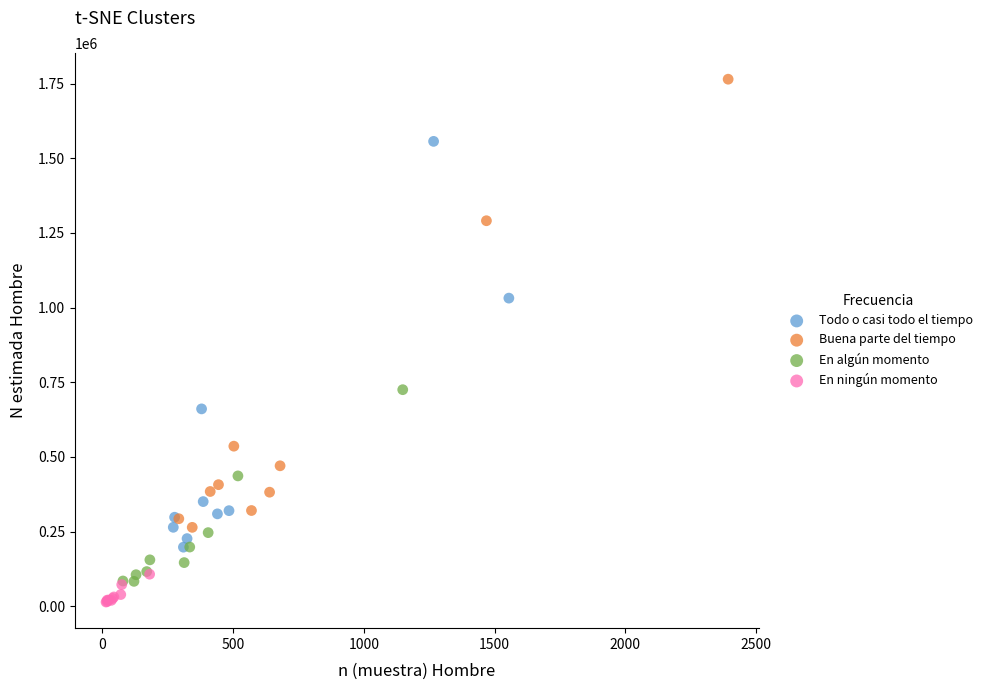

Which series reaches the maximum Y coordinate?

Buena parte del tiempo